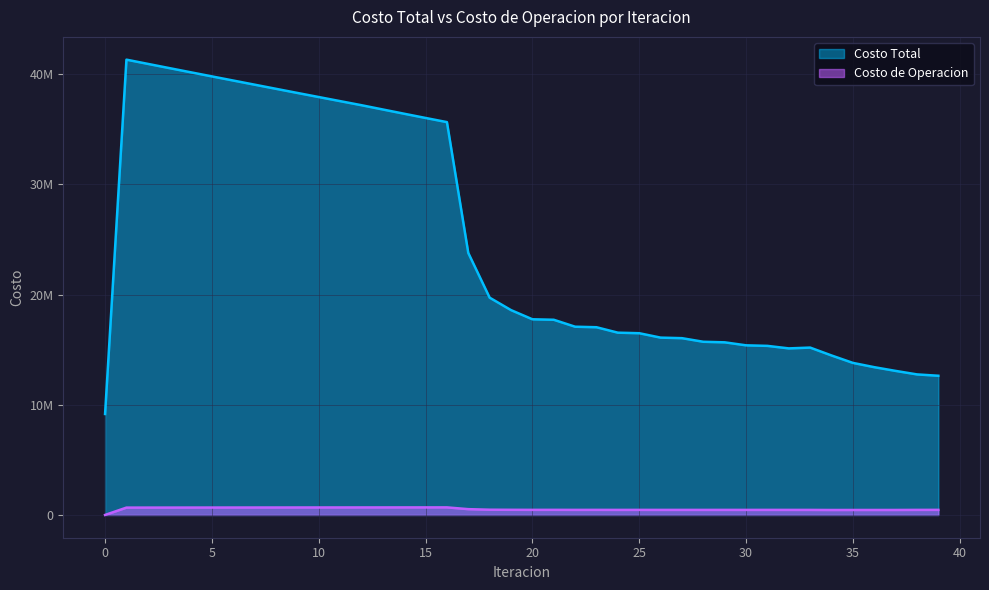

At which category is the sum across all series the highest?

1